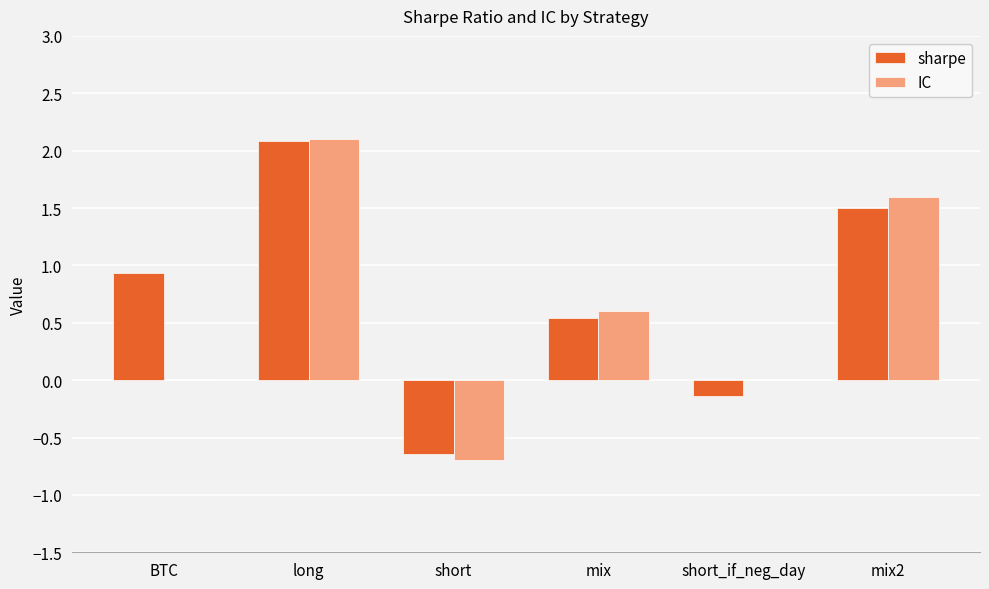

What is the difference between the IC values at long and mix2?

0.5